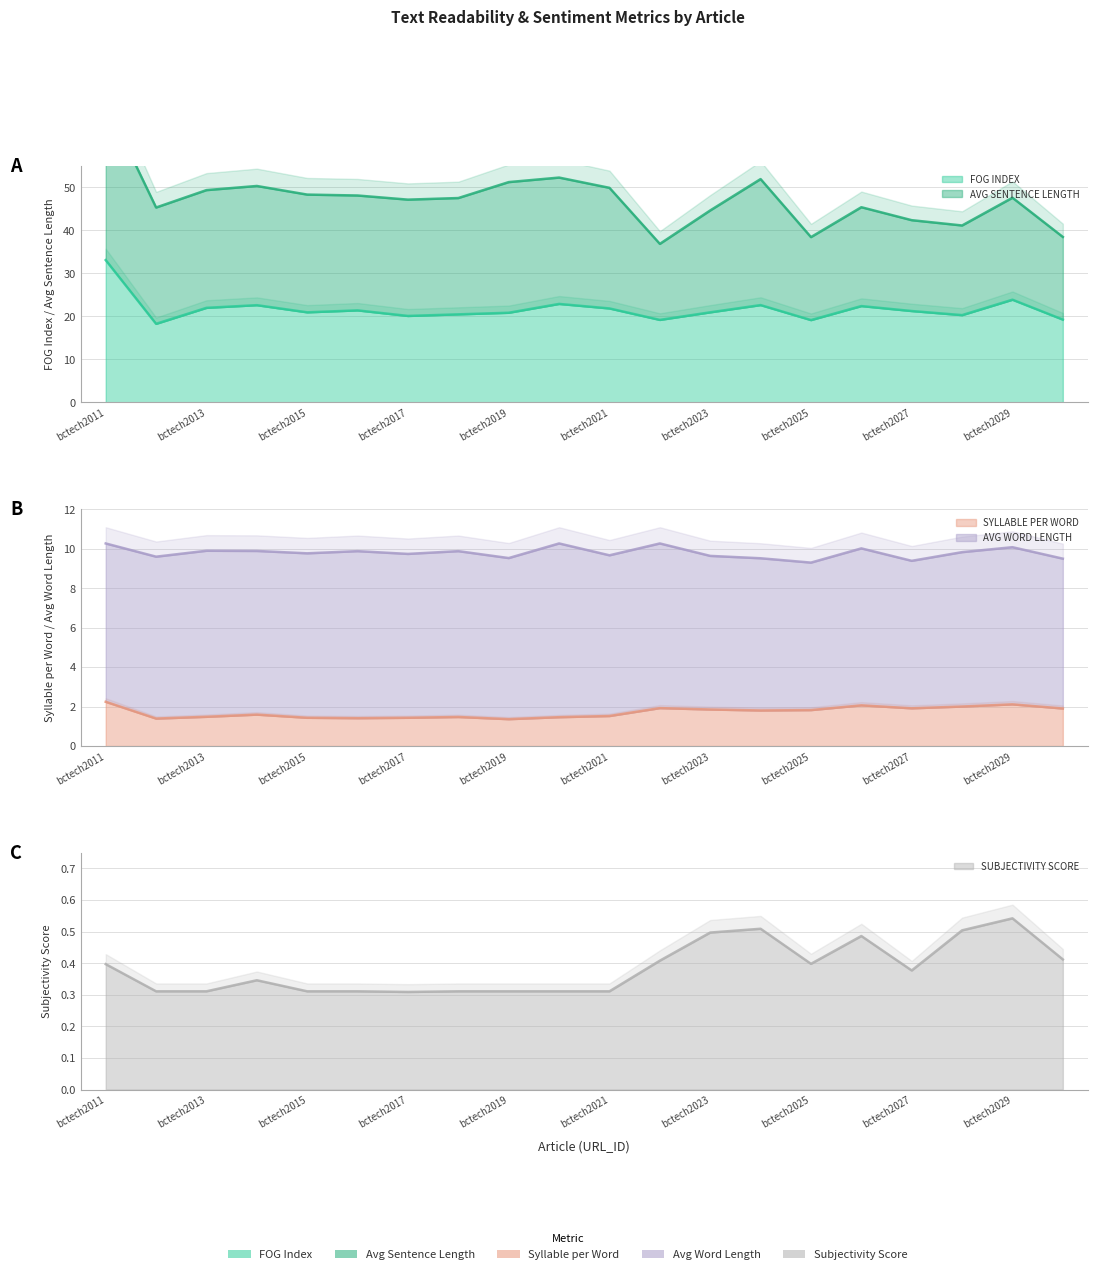

What is the value of the SYLLABLE PER WORD point at the 18th from the left?

2.0